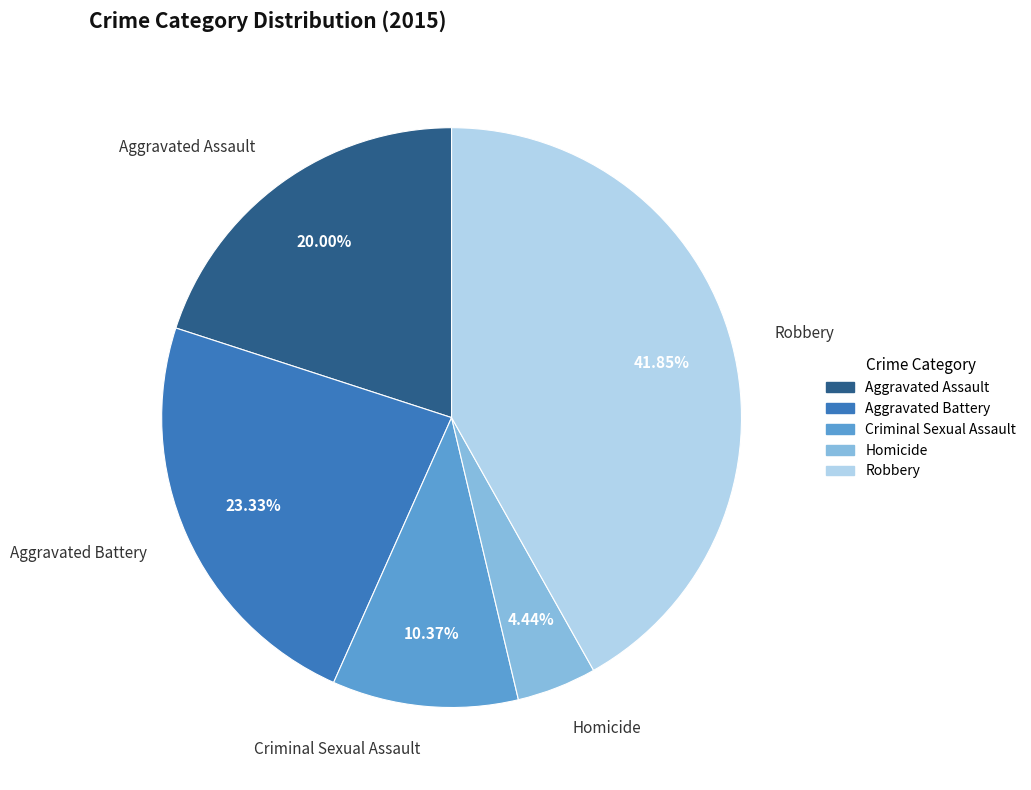

What portion of the pie excludes Aggravated Battery?

76.7%